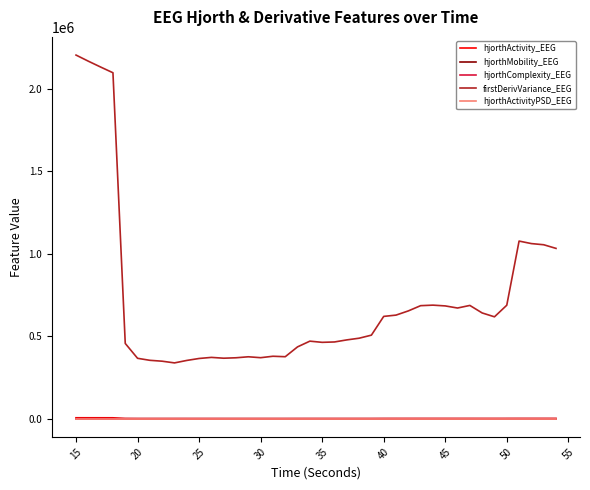

Which series has the largest range (max minus min)?

firstDerivVariance_EEG